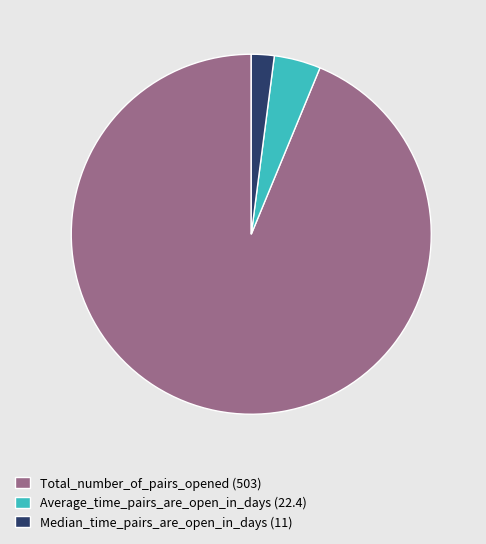

True or false: Total_number_of_pairs_opened accounts for 81% of the total.

False